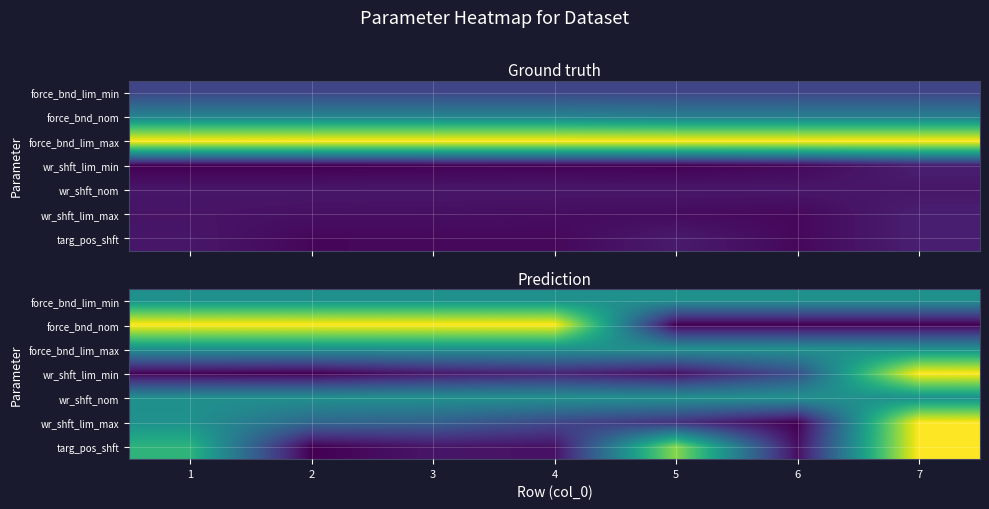

Is the value of wr_shft_lim_max at 1 greater than the value of force_bnd_nom at 7?

Yes